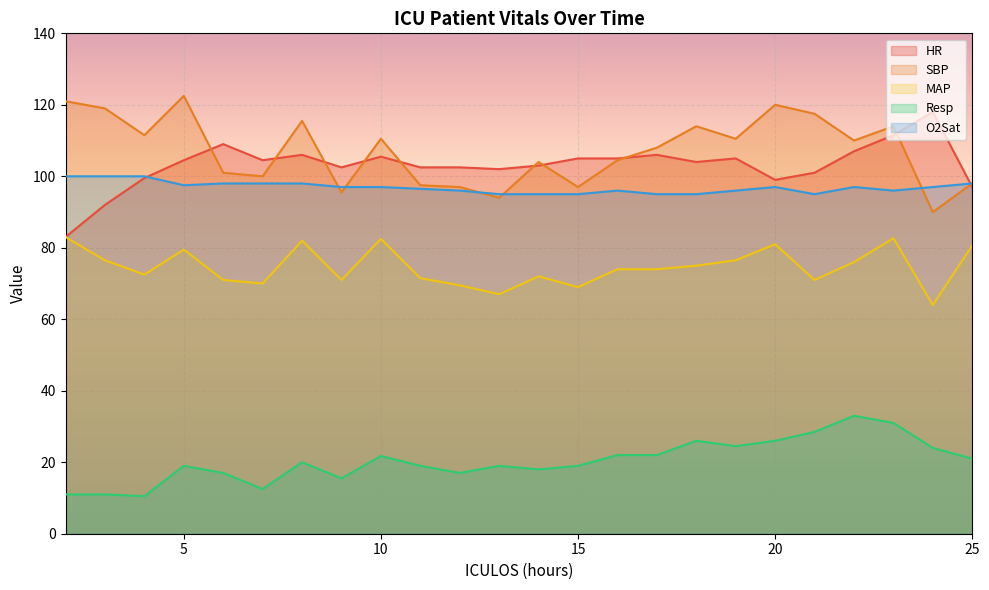

What is the value of the Resp point at the 11th from the left?

17.0